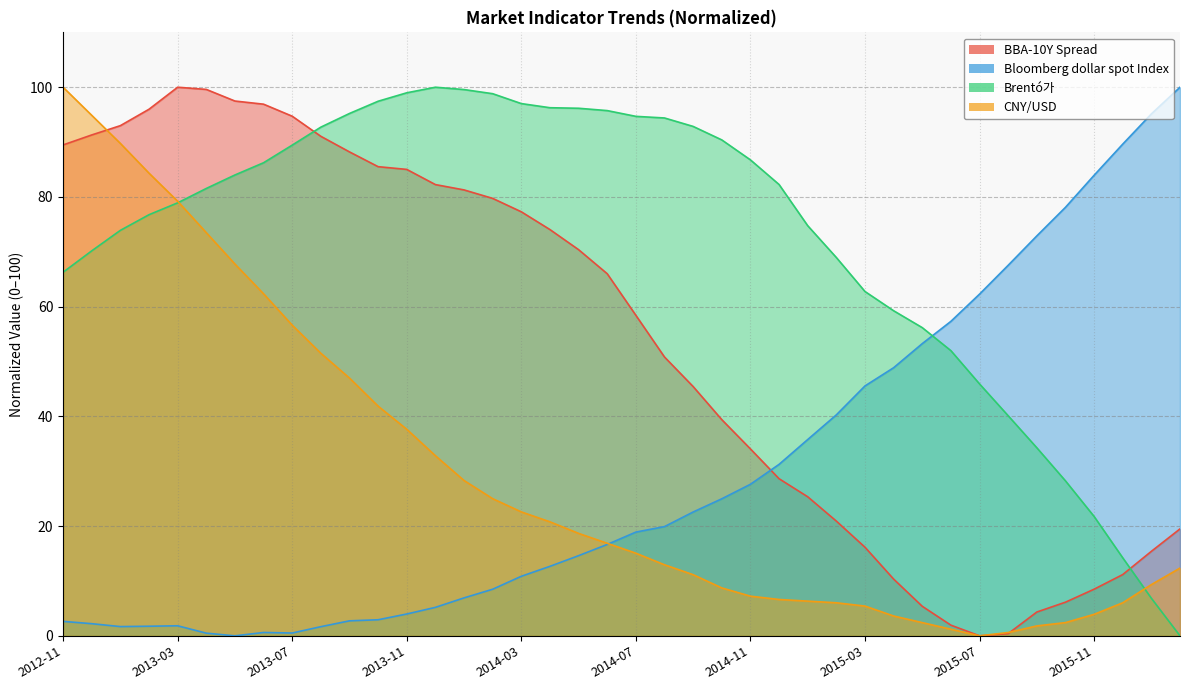

How many lines are shown in the chart?

4